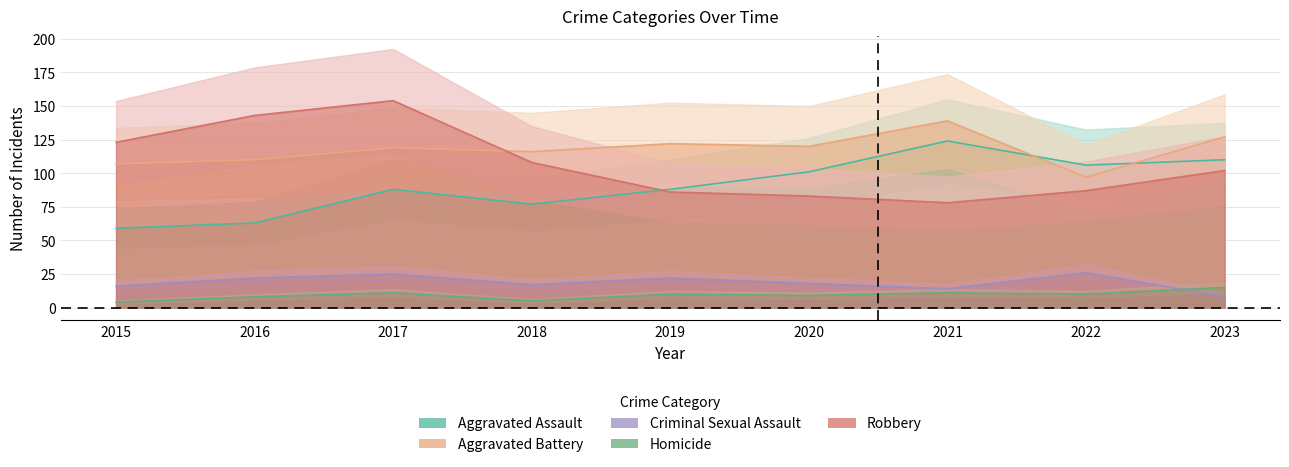

How many values in the Criminal Sexual Assault series exceed 18?

4